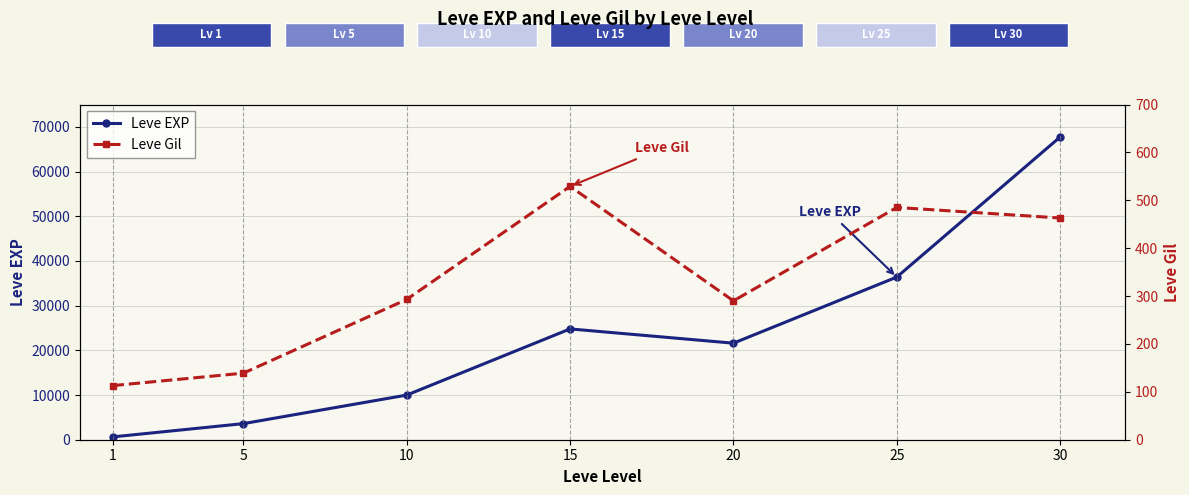

Reading left to right, what are all the values shown in this chart?

Leve EXP: 630	3600	9990	24790	21600	36390	67730
Leve Gil: 113	139	293	529	290	485	463